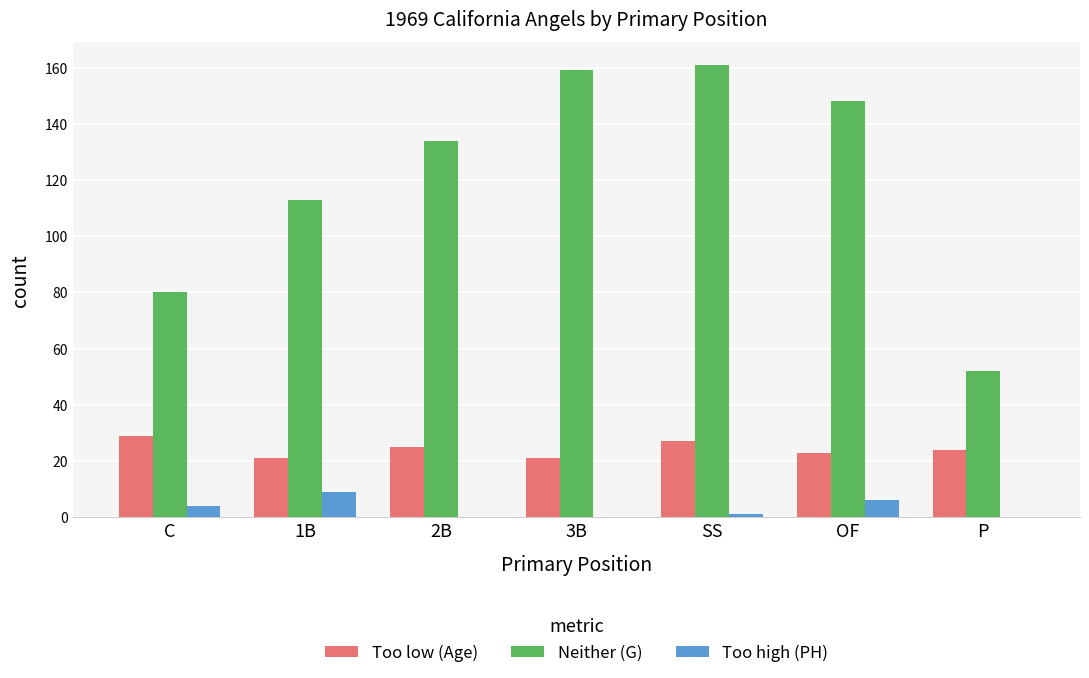

What is the difference between the Too high (PH) values at 2B and OF?

6